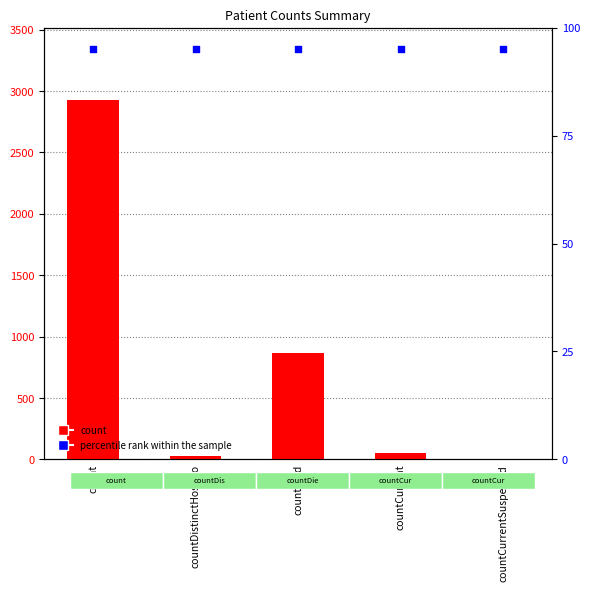

What are all the series names shown in the legend?

count, percentile rank within the sample